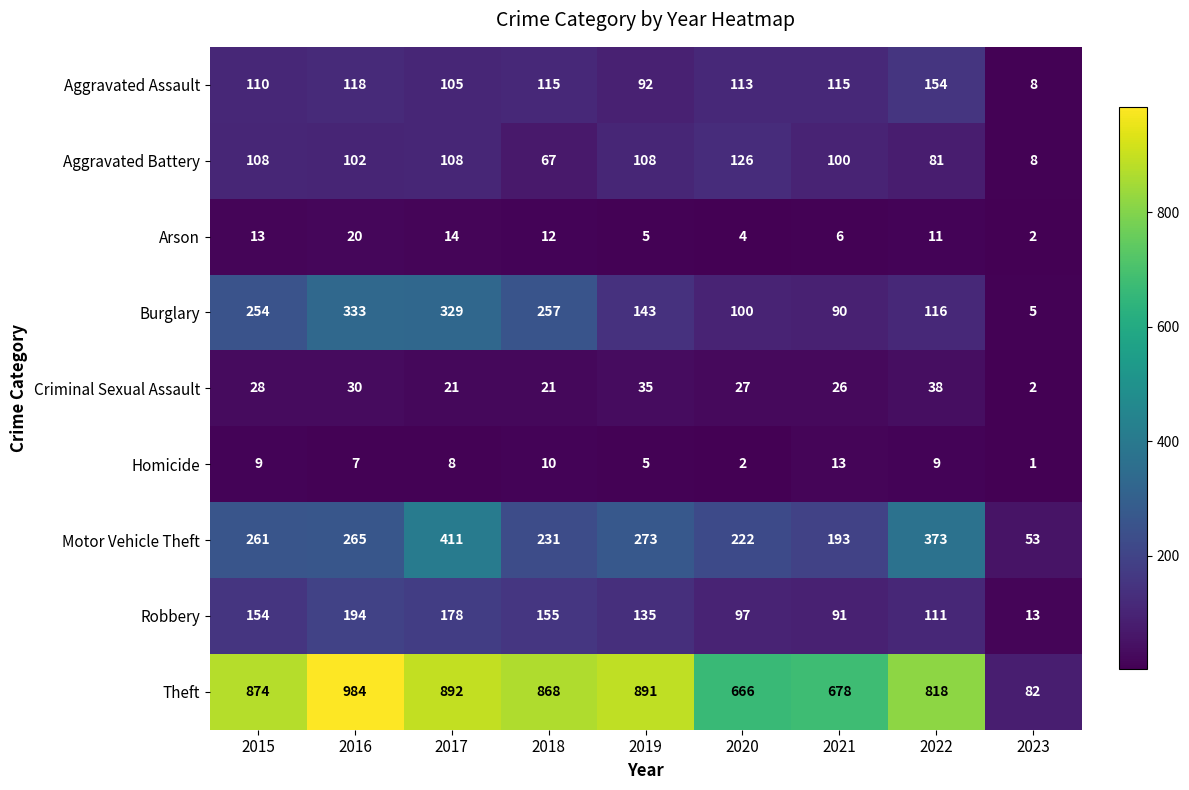

Which series changed the most between 2016 and 2023?

Theft